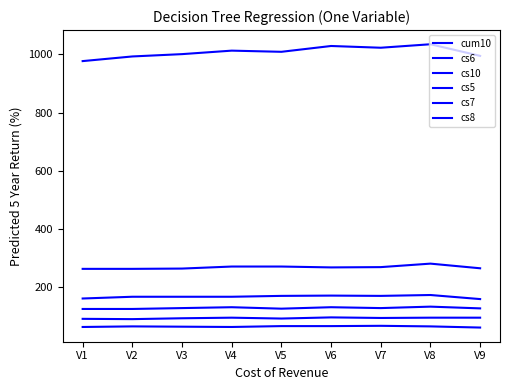

What is the difference between the cs8 values at V9 and V3?

8